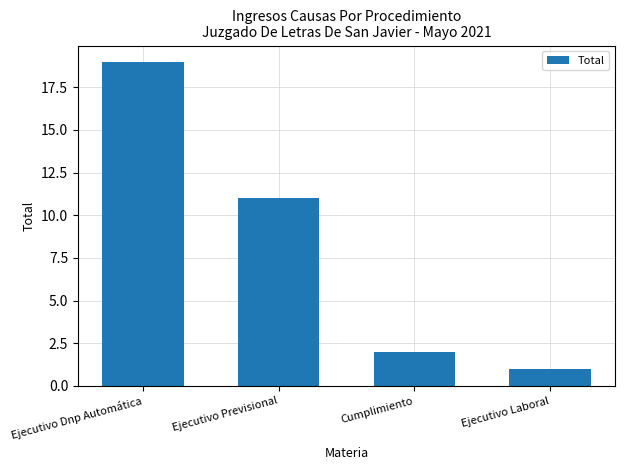

The value at Cumplimiento is 2. True or false?

True